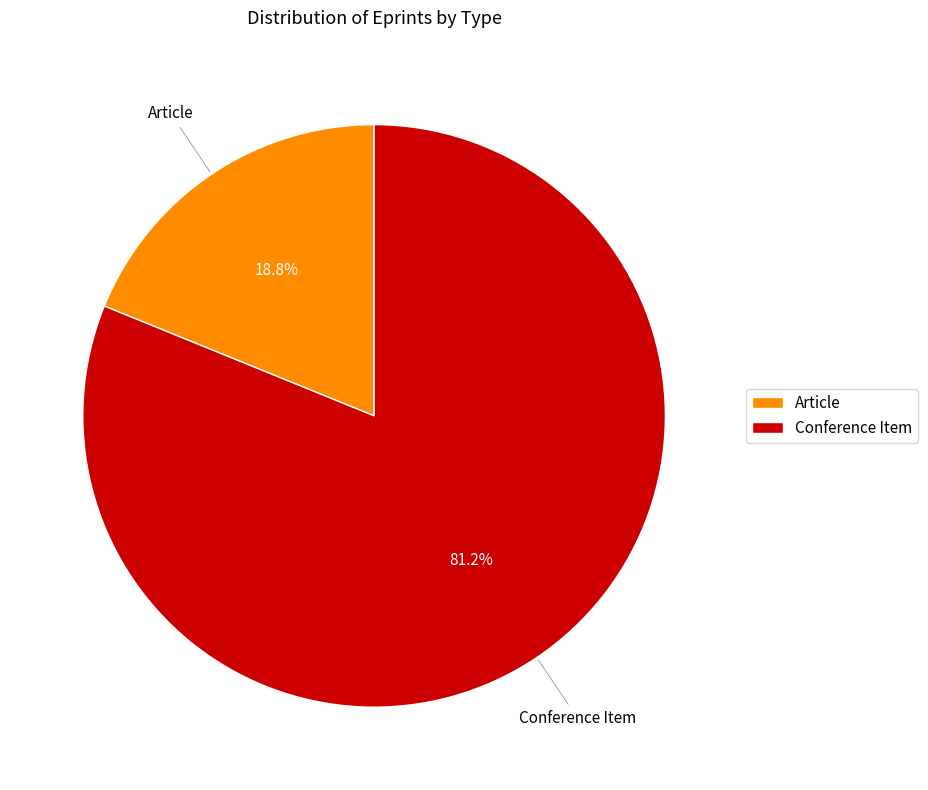

Which has a higher value, Conference Item or Article?

Conference Item